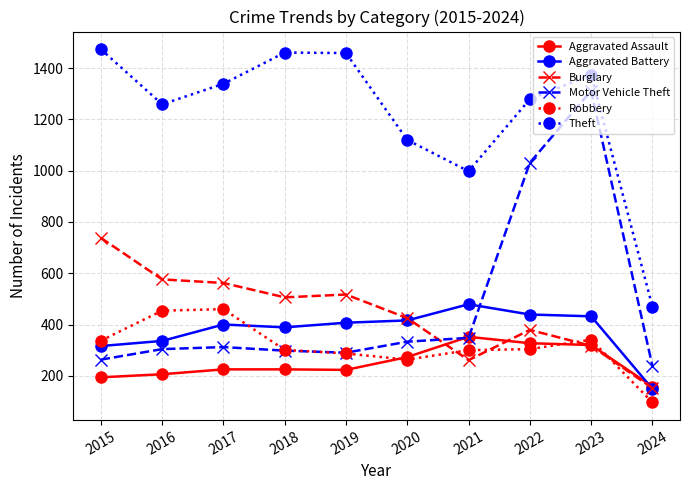

What is the difference between the highest and lowest values at 2017?

1114